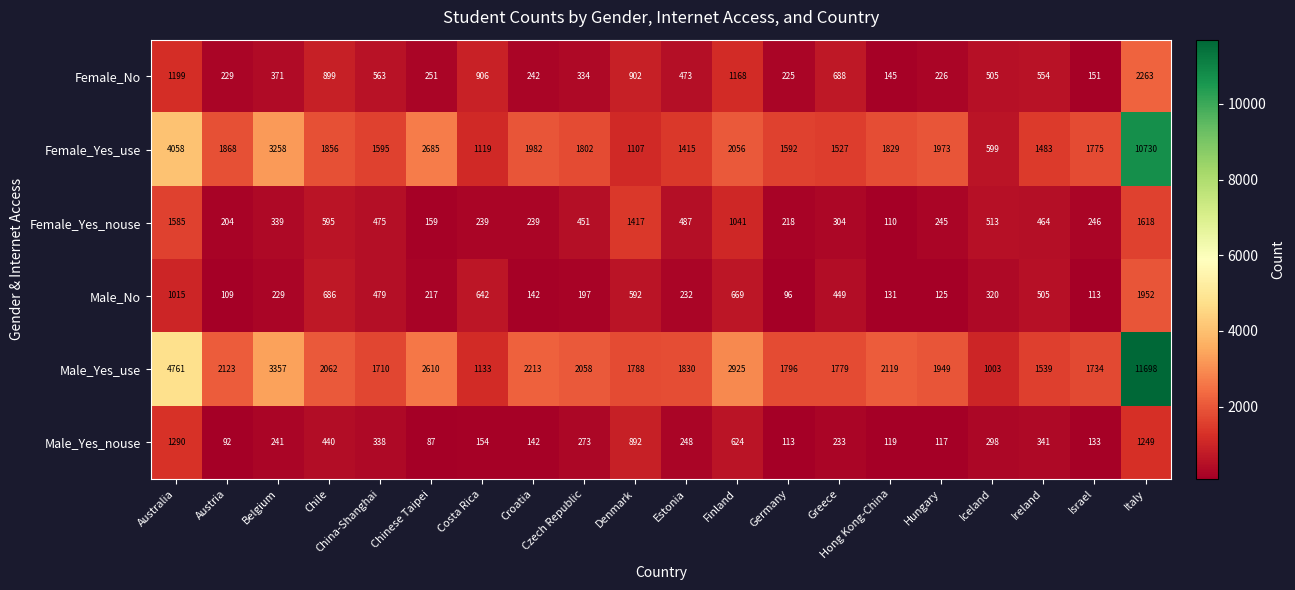

Where does the Female_Yes_use series first go above 1829?

Australia